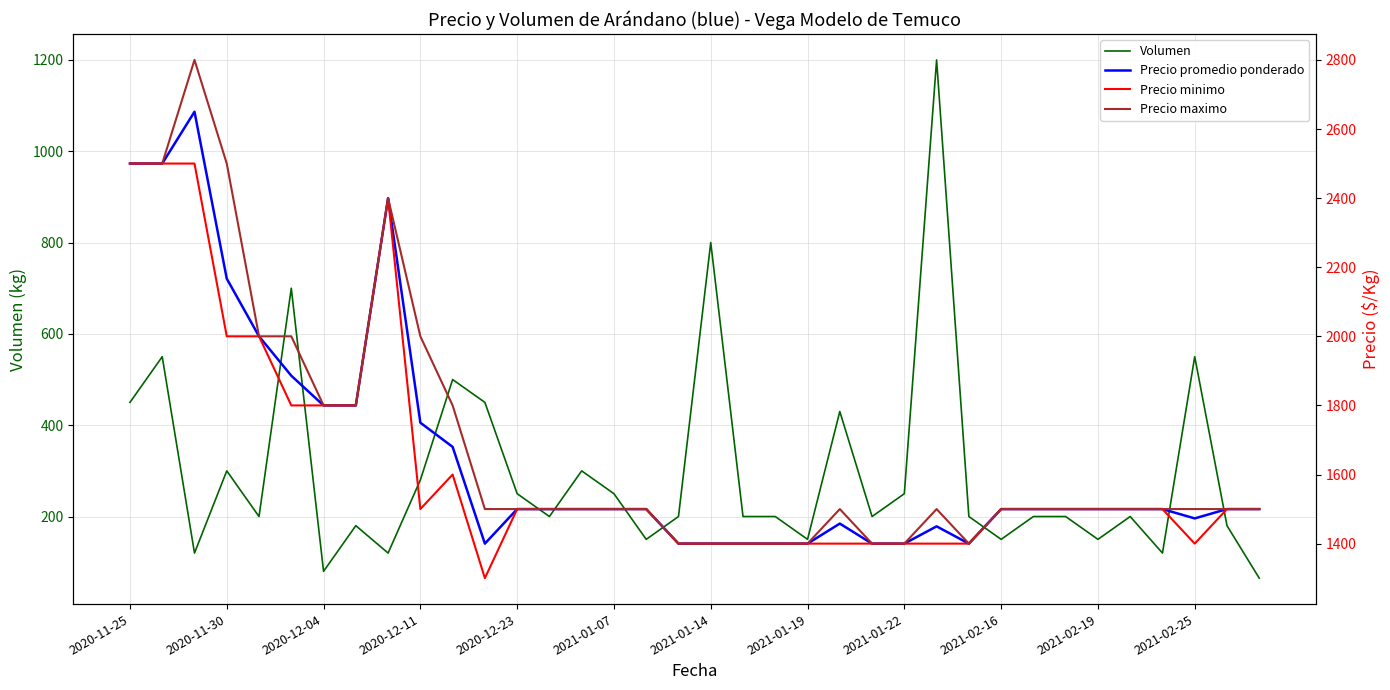

How many lines are shown in the chart?

4